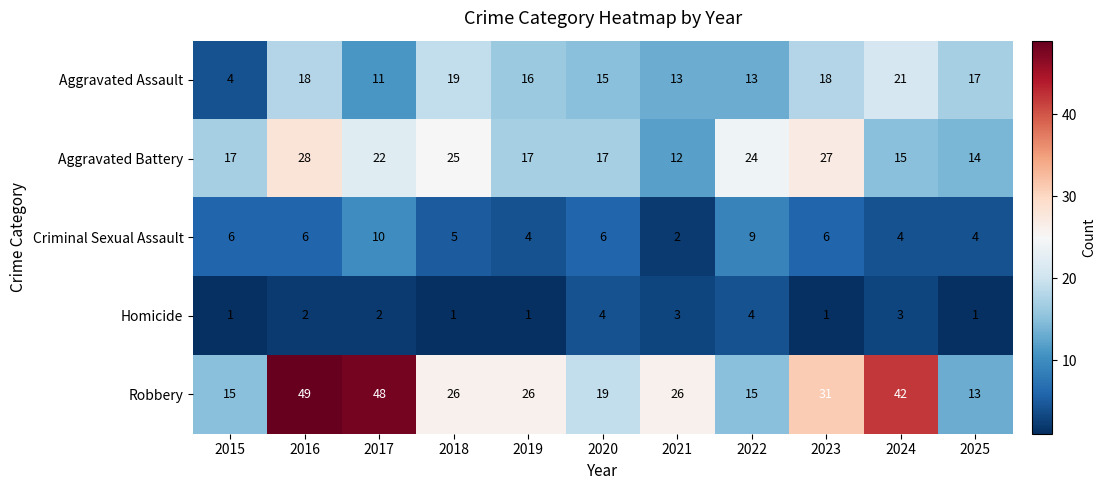

What is the difference between the maximum and minimum values in the Homicide series?

3